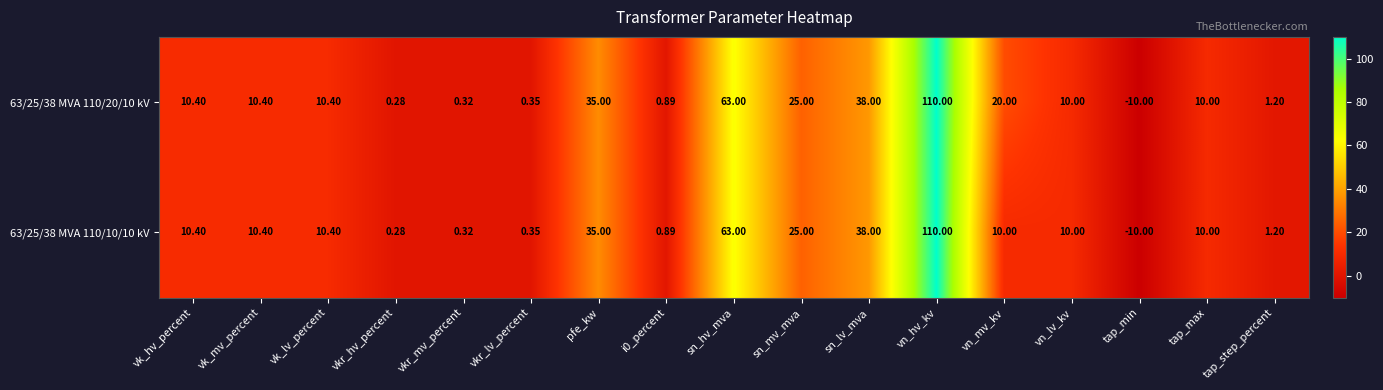

At which category does the chart reach its minimum across all series?

tap_min